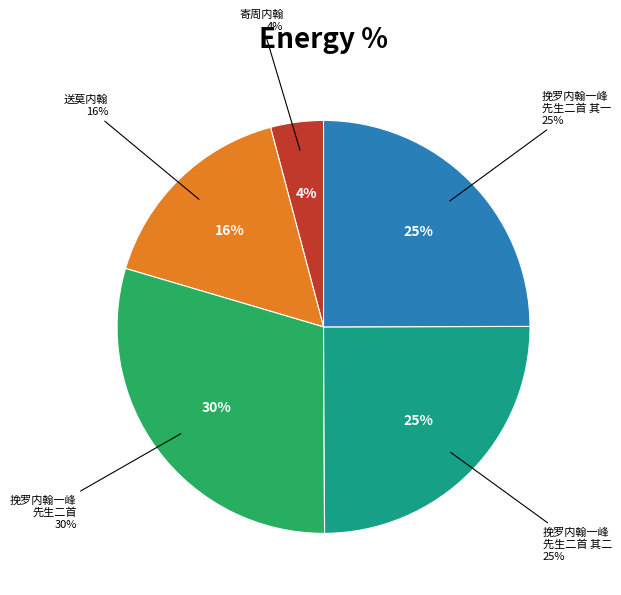

How many segments does this pie chart have?

5